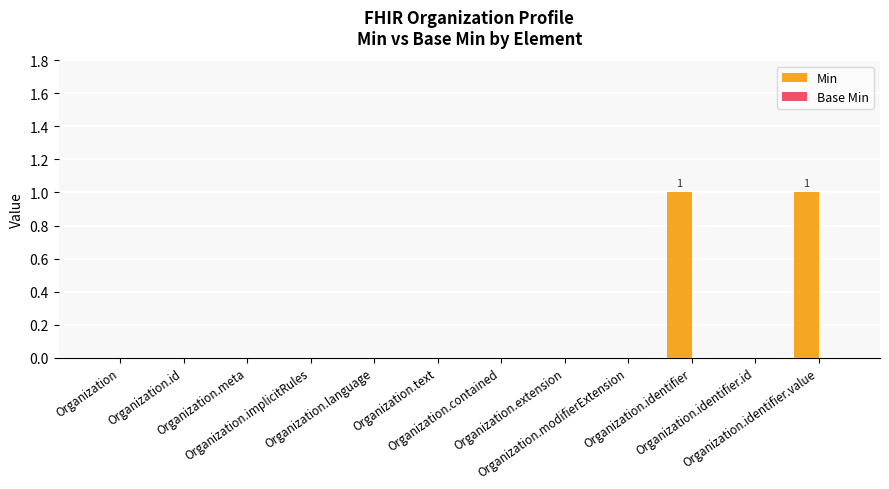

How many series are shown in this chart?

1